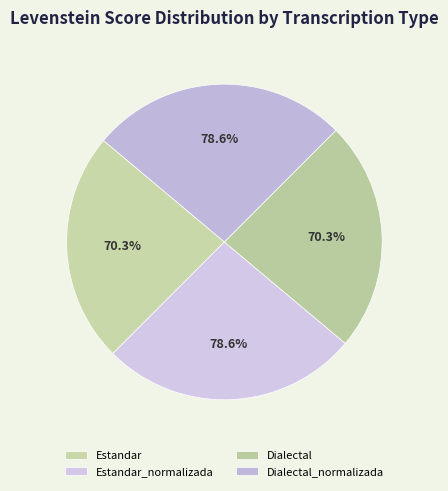

Which has a higher value, Dialectal_normalizada or Estandar?

Dialectal_normalizada